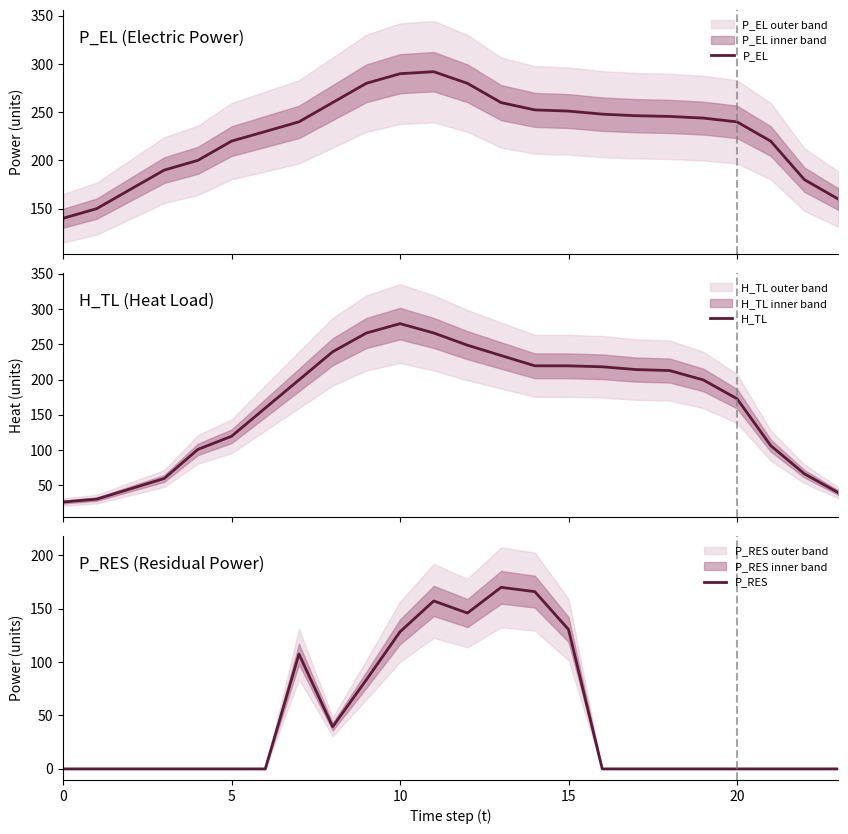

List the series in order of their overall mean, lowest first.

P_RES, H_TL, P_EL